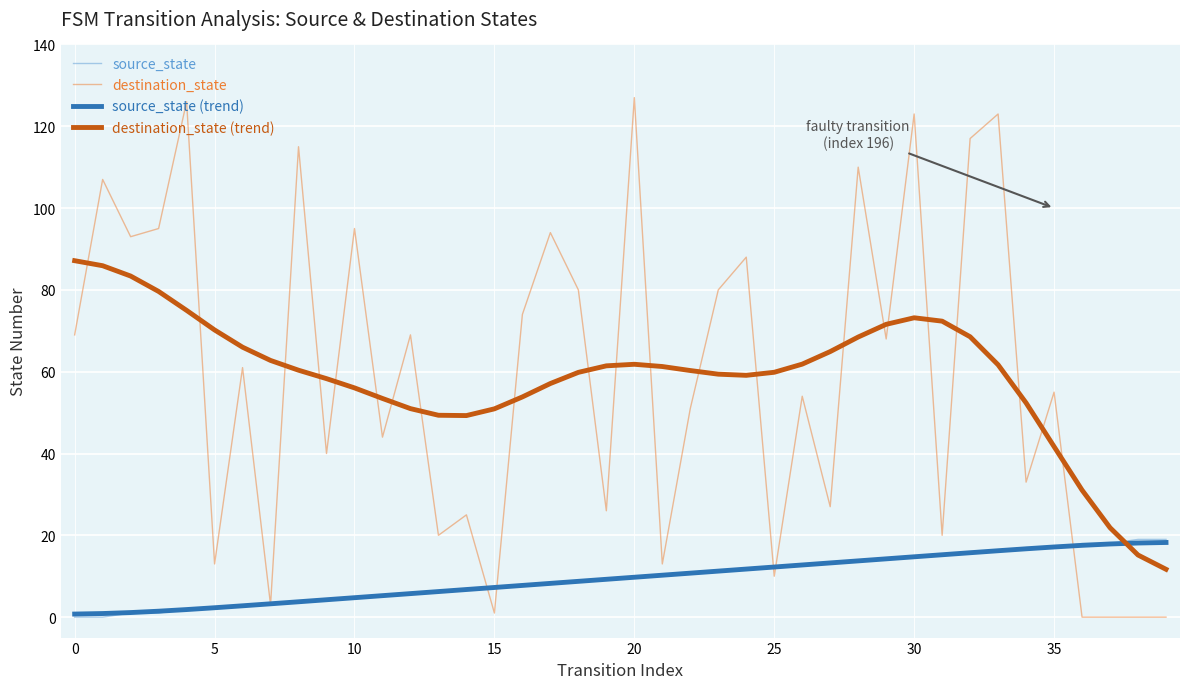

Does the chart have visible grid lines?

Yes